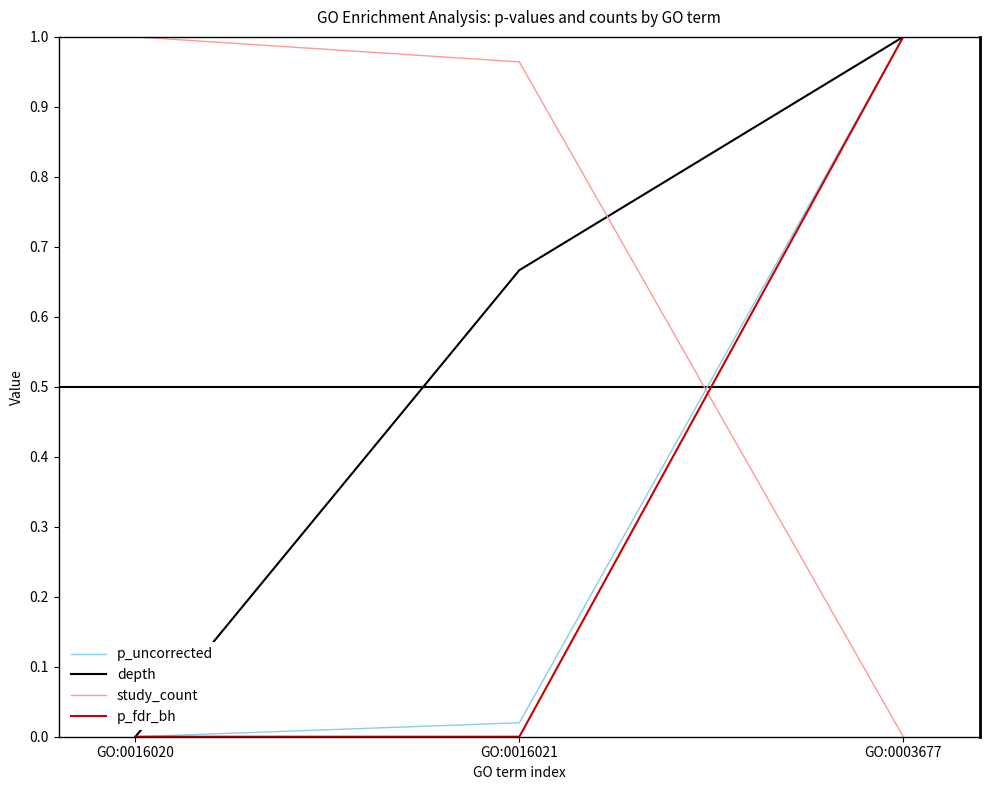

What position from the right is GO:0016020?

3